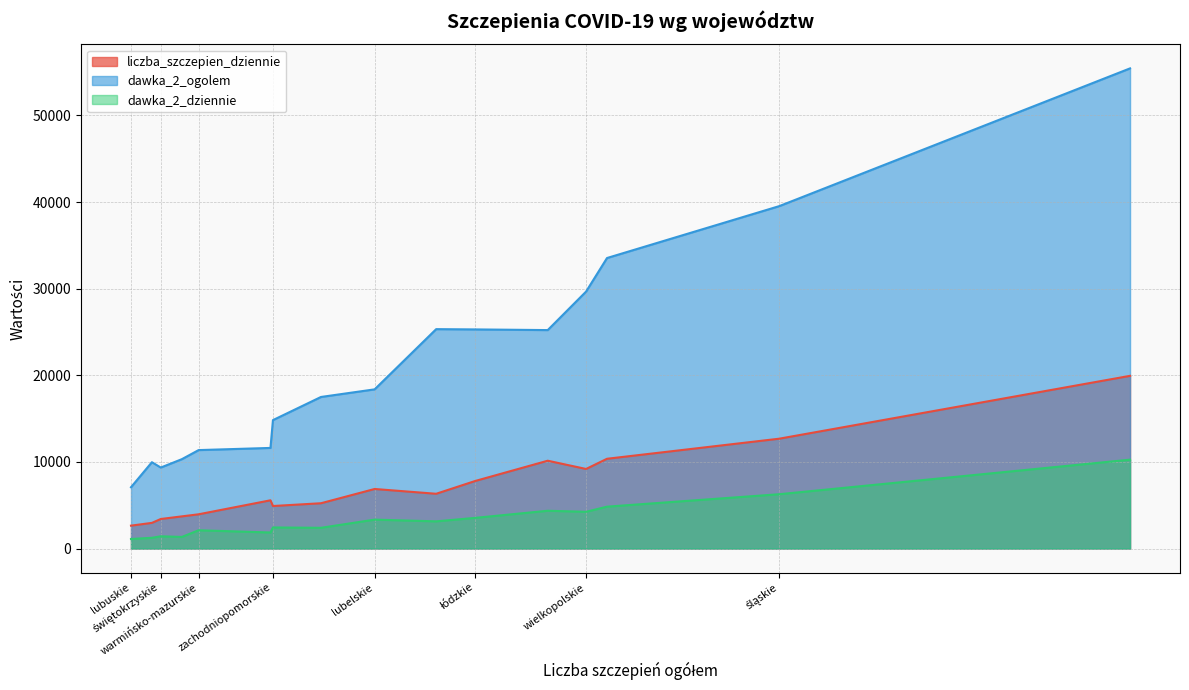

Which series has the largest total across all categories?

dawka_2_ogolem